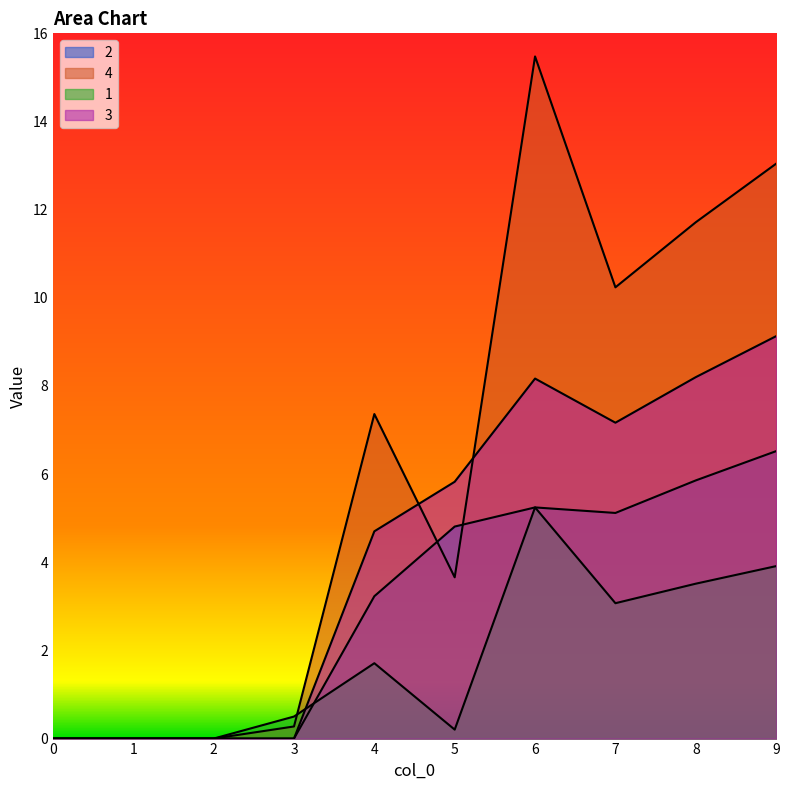

Is the value of 1 at 6 greater than the value of 4 at 7?

No